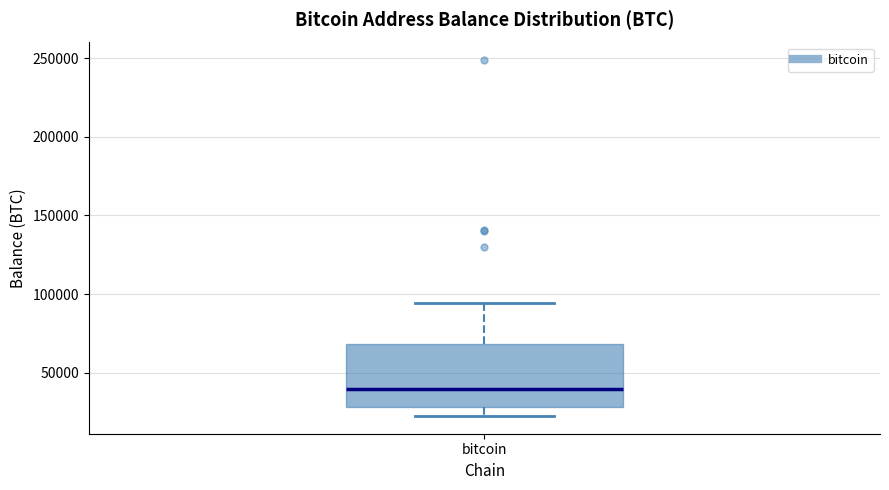

Where is the lower edge of the box for bitcoin on the y-axis? The values are not printed on the chart, so give them approximately, as read against the axis.

30000